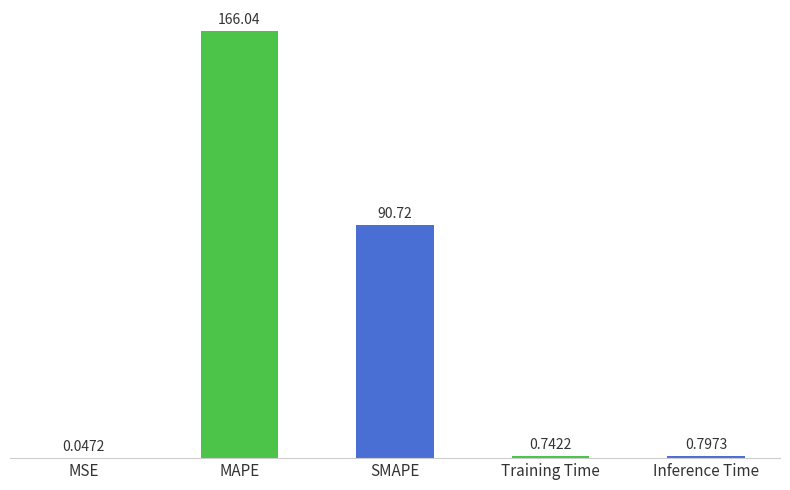

Are the bars horizontal?

No